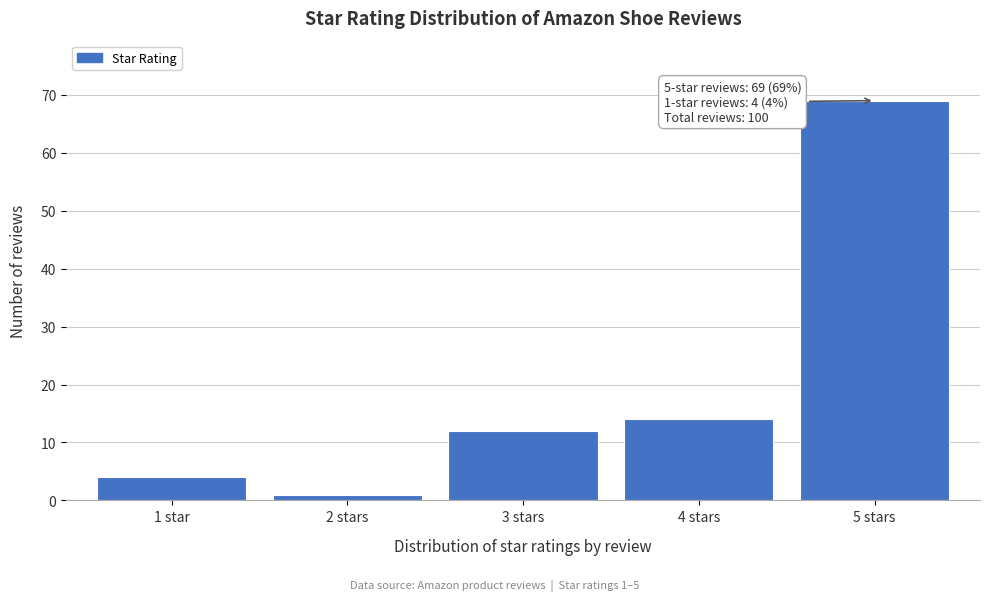

Reading left to right, what are all the values shown in this chart?

4	1	12	14	69